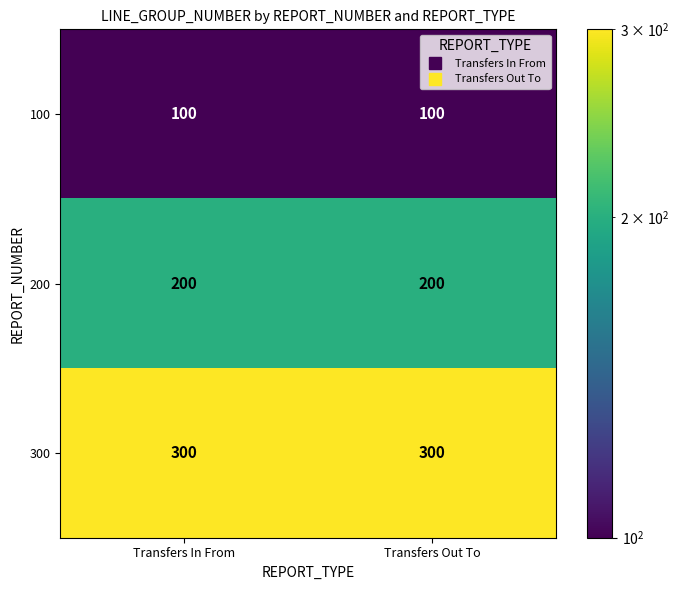

What is the total value across all series at Transfers Out To?

600